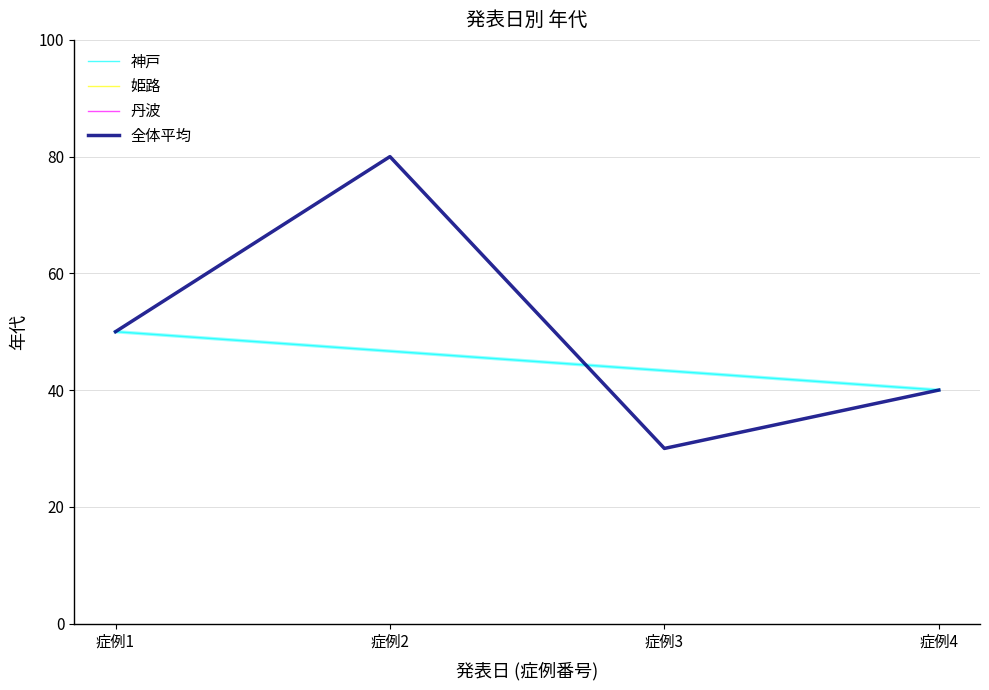

Is it true that 全体平均 equals 46 at 症例3?

False